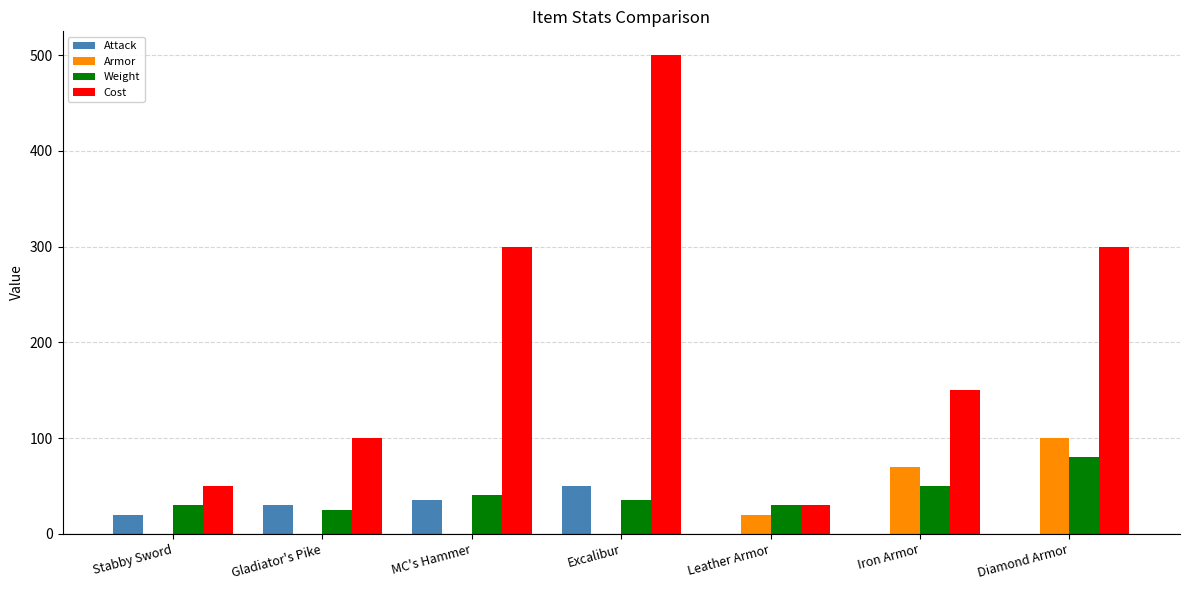

What is the sum of the Cost values at Diamond Armor and MC's Hammer?

600